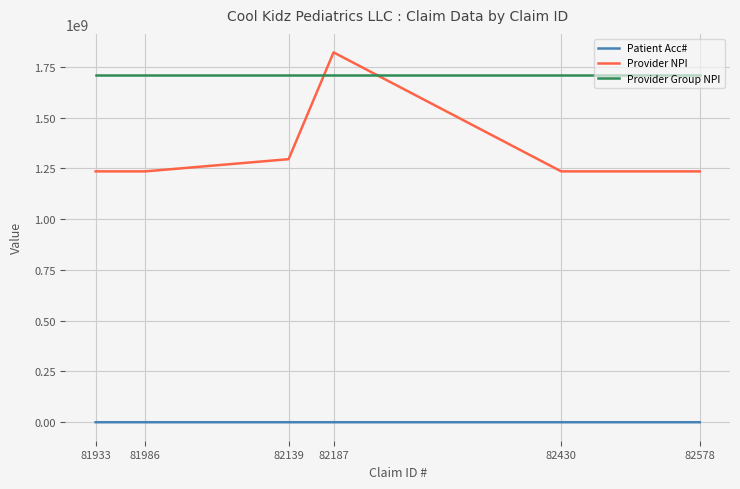

How many categories are shown in the chart?

6